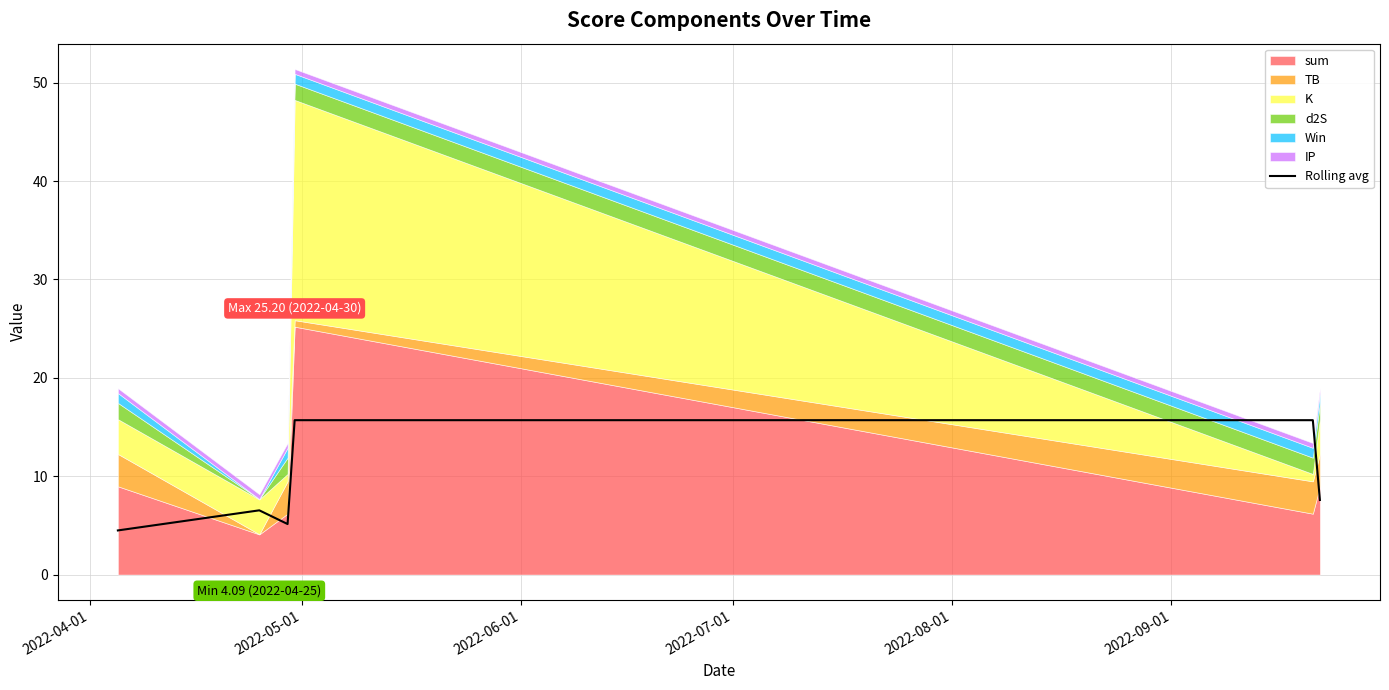

What is the sum of all values?

55.1